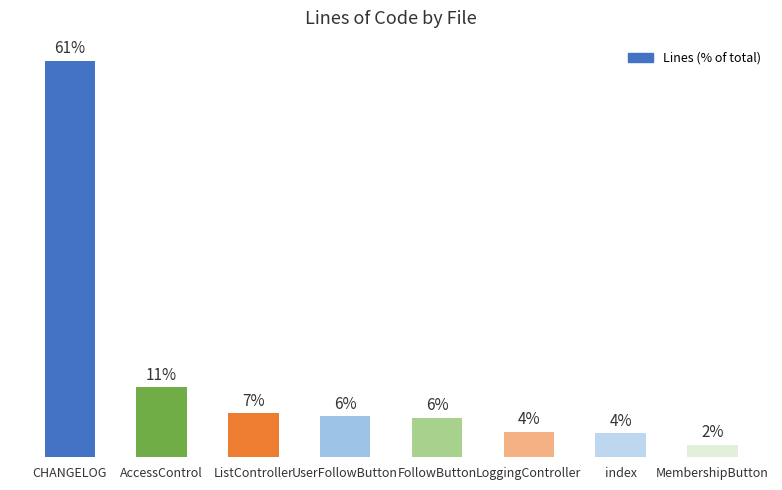

Reading left to right, extract all data points from this chart.

CHANGELOG=60.6	AccessControl=10.7	ListController=6.7	UserFollowButton=6.3	FollowButton=6.1	LoggingController=3.9	index=3.7	MembershipButton=1.9